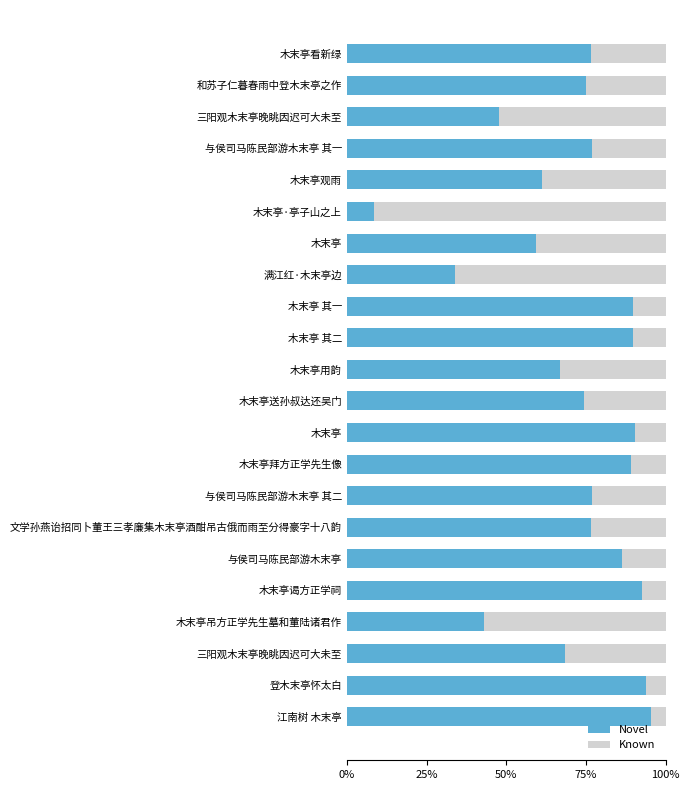

Reading right to left, extract all data points from this chart.

Known: 4.6	6.1	31.6	57.0	7.3	13.6	23.4	23.0	10.7	9.7	25.7	33.1	10.4	10.4	66.1	40.7	91.6	38.9	23.0	52.2	25.1	23.5
Novel: 95.4	93.9	68.4	43.0	92.7	86.4	76.6	77.0	89.3	90.3	74.3	66.9	89.6	89.6	33.9	59.3	8.4	61.1	77.0	47.8	74.9	76.5